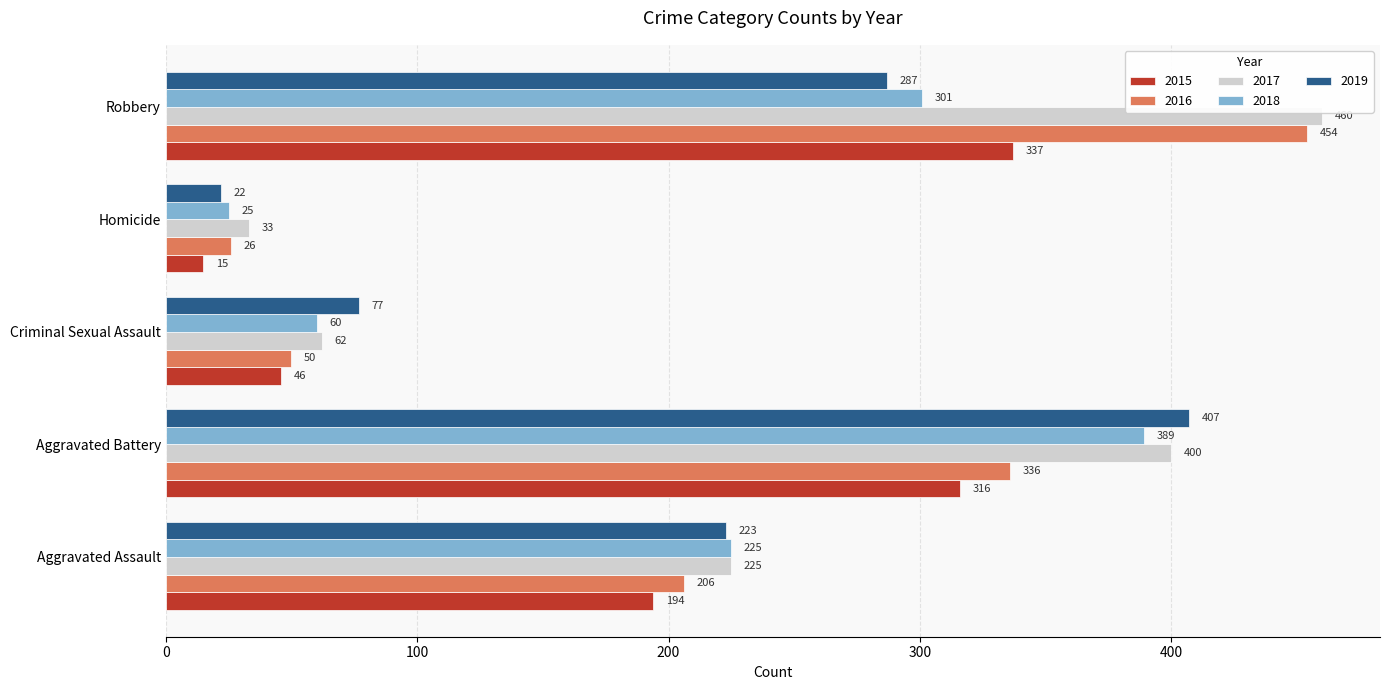

What is the sum of the 2019 values at Criminal Sexual Assault and Aggravated Battery?

484